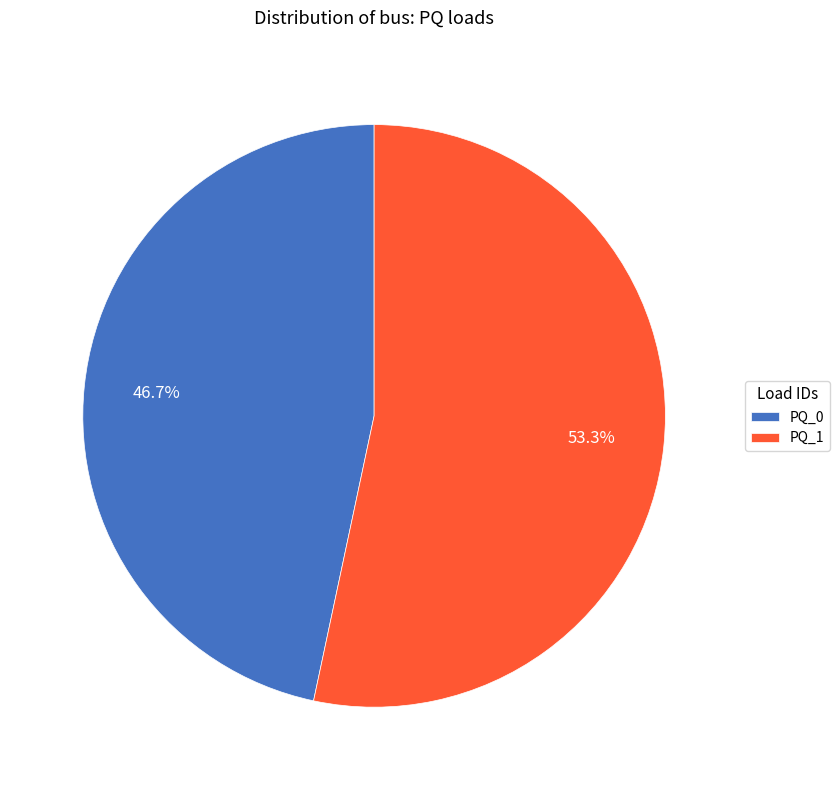

Which slice is the largest?

PQ_1